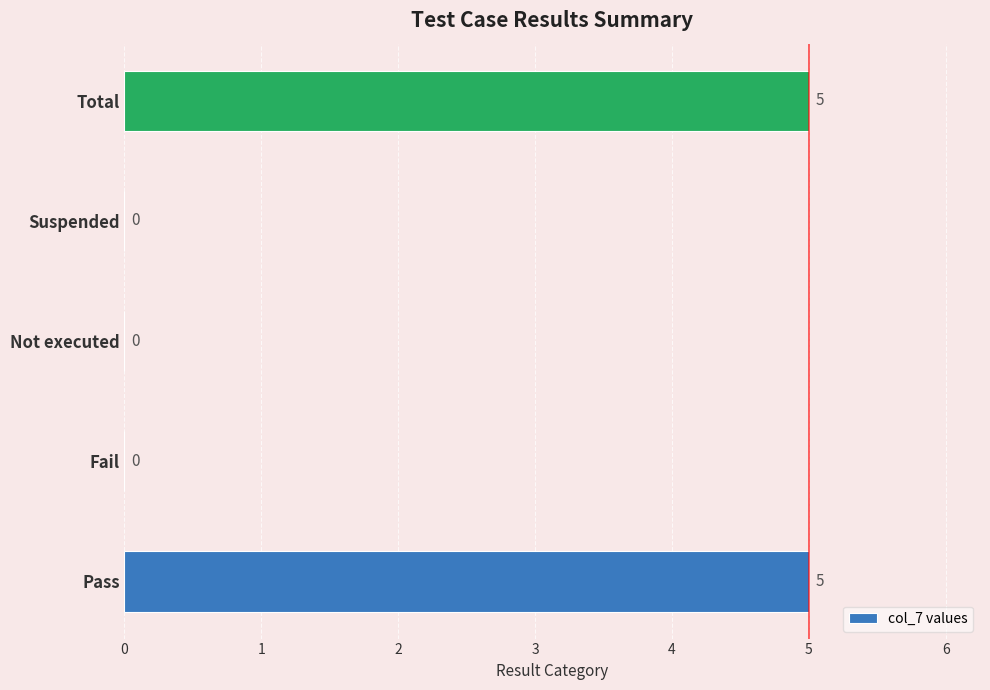

Reading top to bottom, list all the values displayed in this chart.

Total=5	Suspended=0	Not executed=0	Fail=0	Pass=5